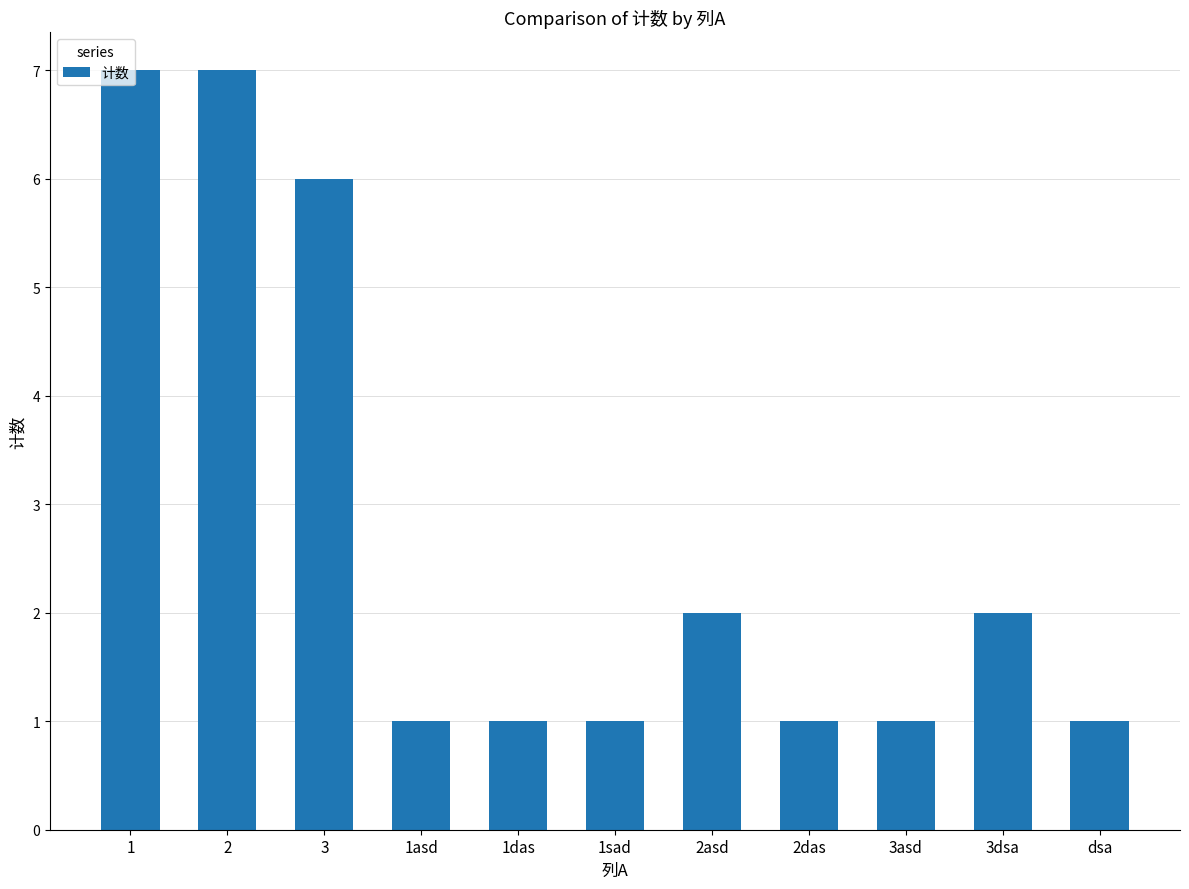

Reading left to right, transcribe all the data shown in this chart.

1=7	2=7	3=6	1asd=1	1das=1	1sad=1	2asd=2	2das=1	3asd=1	3dsa=2	dsa=1